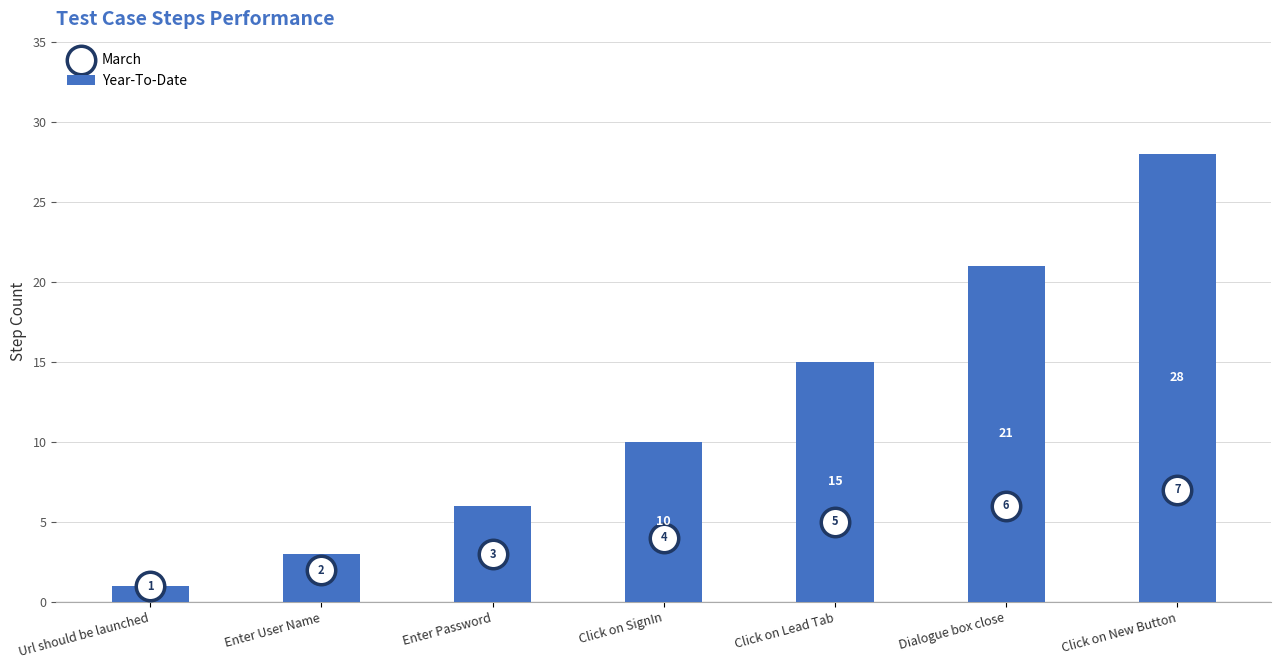

Is the value of Year-To-Date at Dialogue box close greater than the value of March at Click on Lead Tab?

Yes